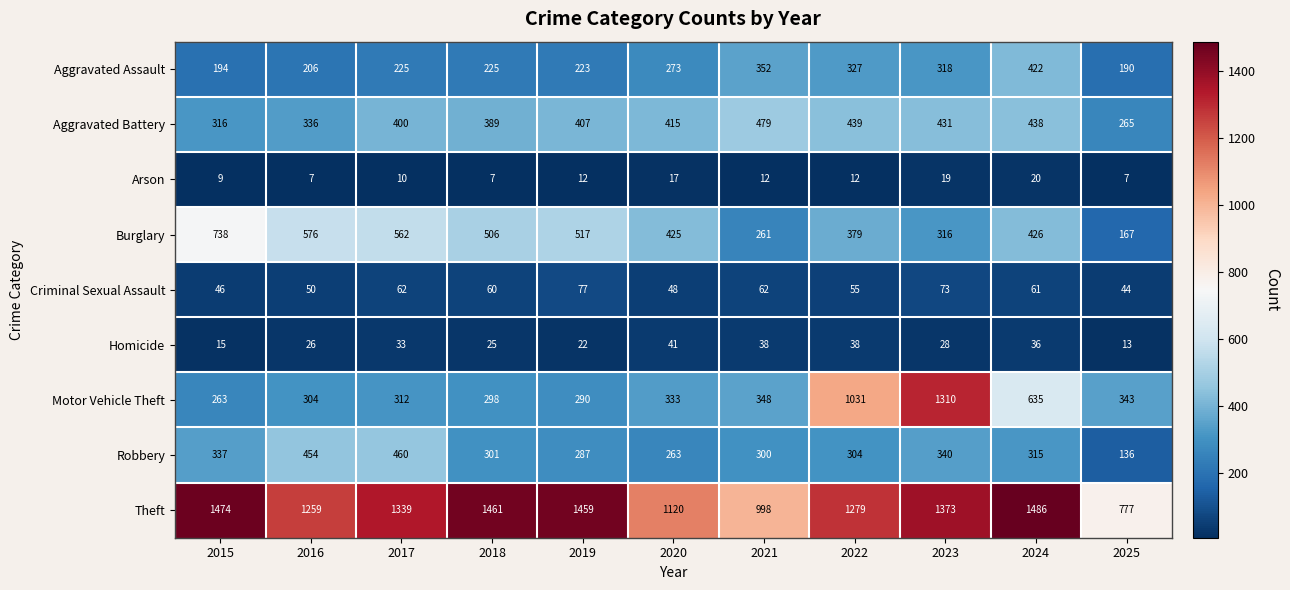

What is the greatest value displayed?

1486